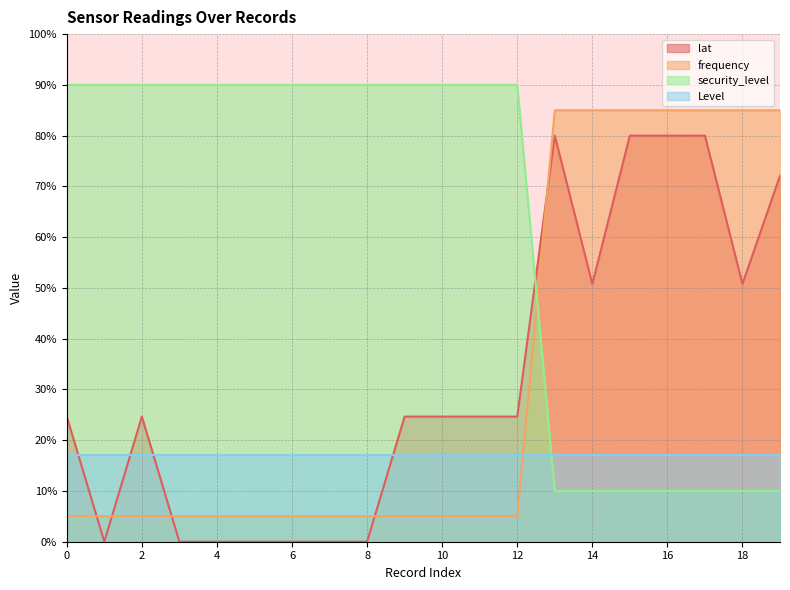

Where do security_level and lat first cross each other?

12 and 13